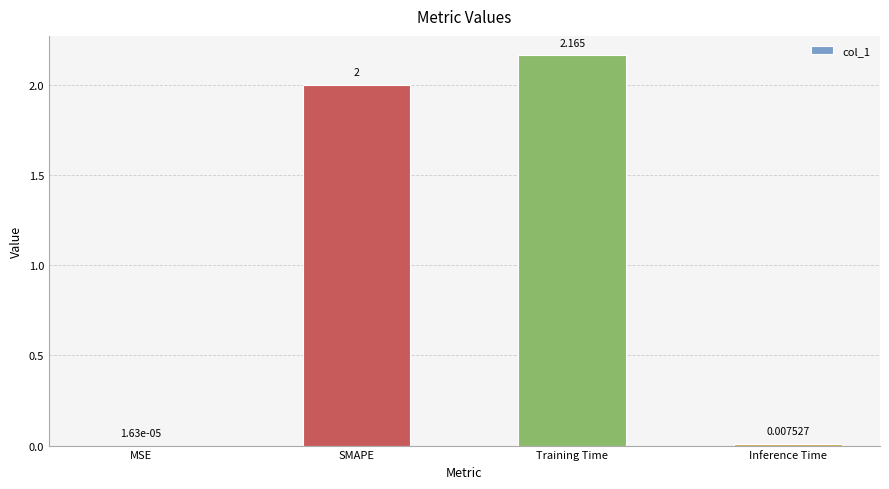

How many data points does each series have?

4